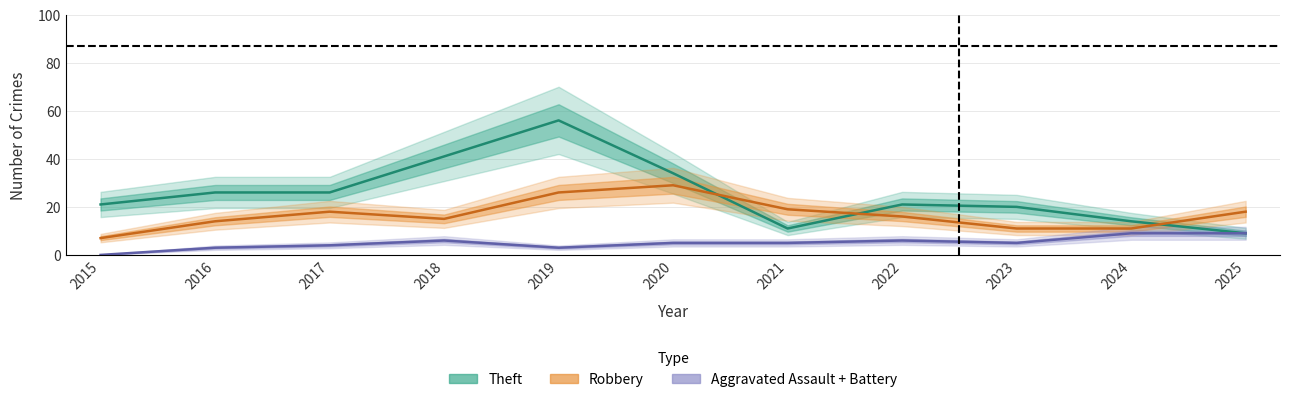

Reading left to right, list all the values displayed in this chart.

Theft: 2015=21	2016=26	2017=26	2018=41	2019=56	2020=34	2021=11	2022=21	2023=20	2024=14	2025=9
Robbery: 2015=7	2016=14	2017=18	2018=15	2019=26	2020=29	2021=19	2022=16	2023=11	2024=11	2025=18
Aggravated Assault + Battery: 2015=0	2016=3	2017=4	2018=6	2019=3	2020=5	2021=5	2022=6	2023=5	2024=9	2025=9